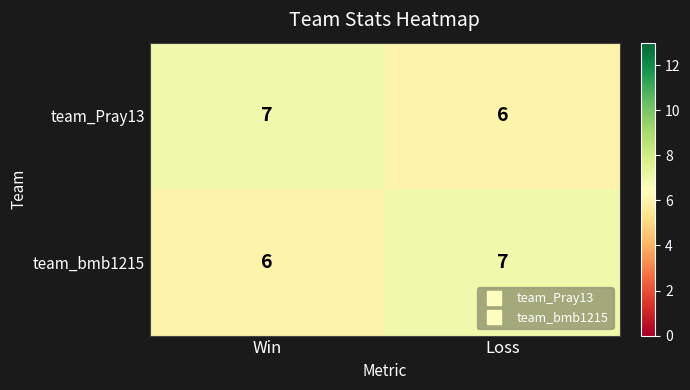

How many distinct data groups are displayed?

2